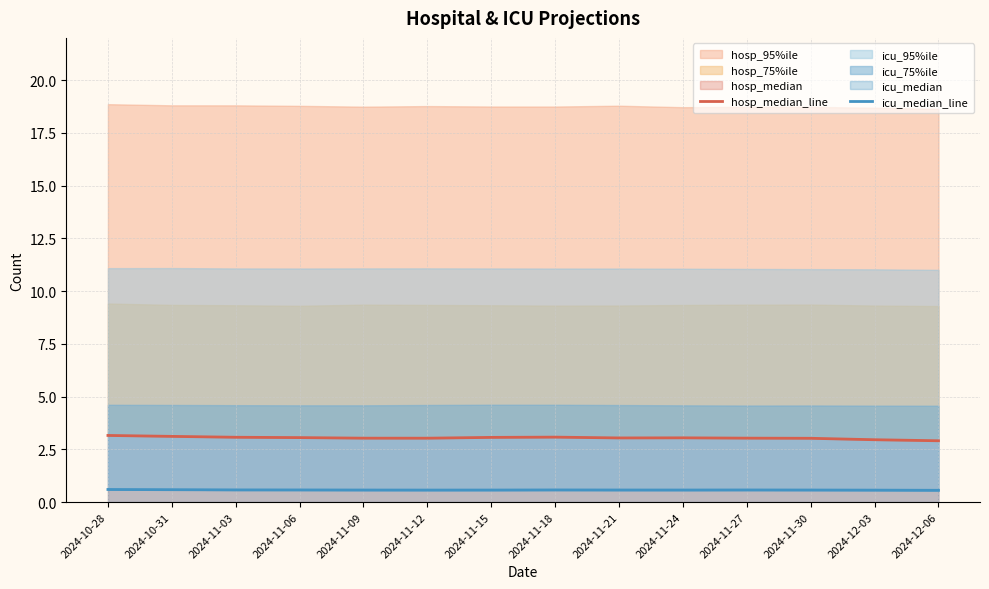

What is the greatest value displayed?

3.2